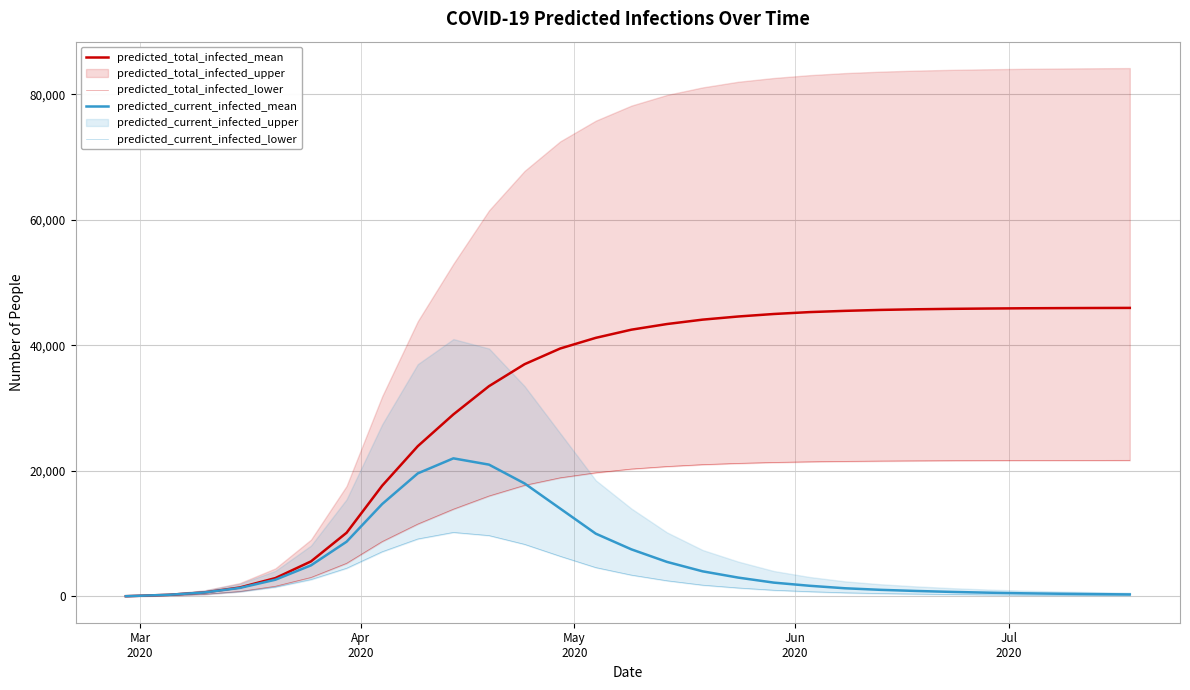

True or false: predicted_current_infected_mean and predicted_total_infected_mean cross at least once.

False